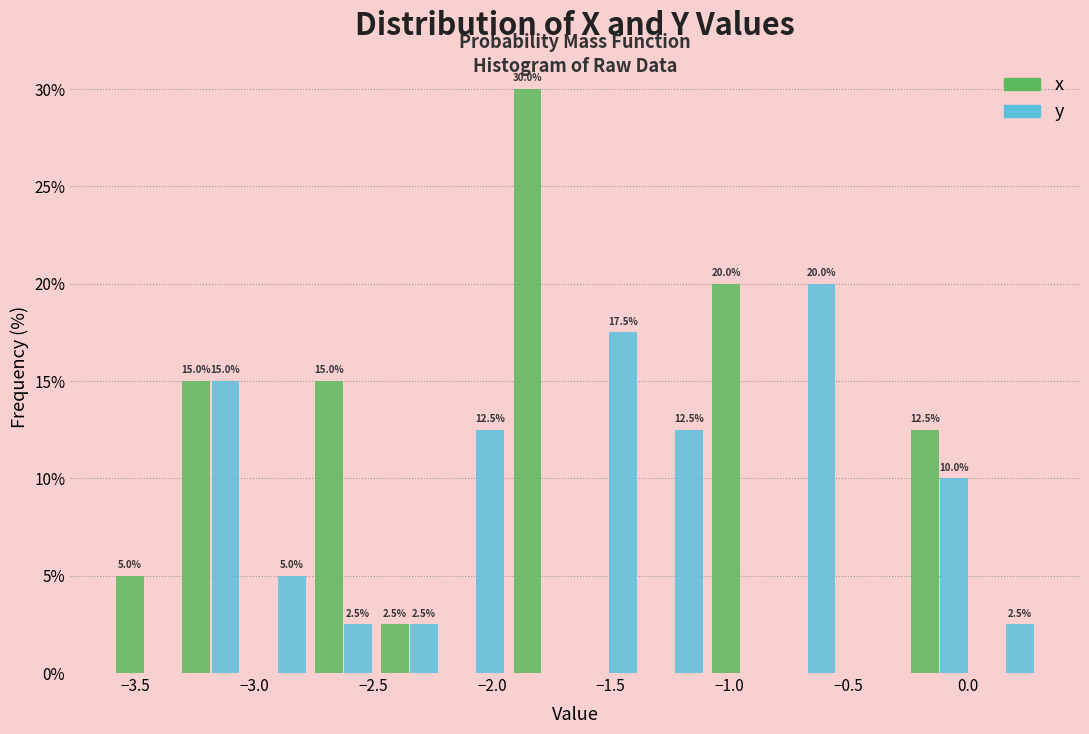

In the y series, which range on the x-axis has the tallest bar?

-0.80 to -0.55